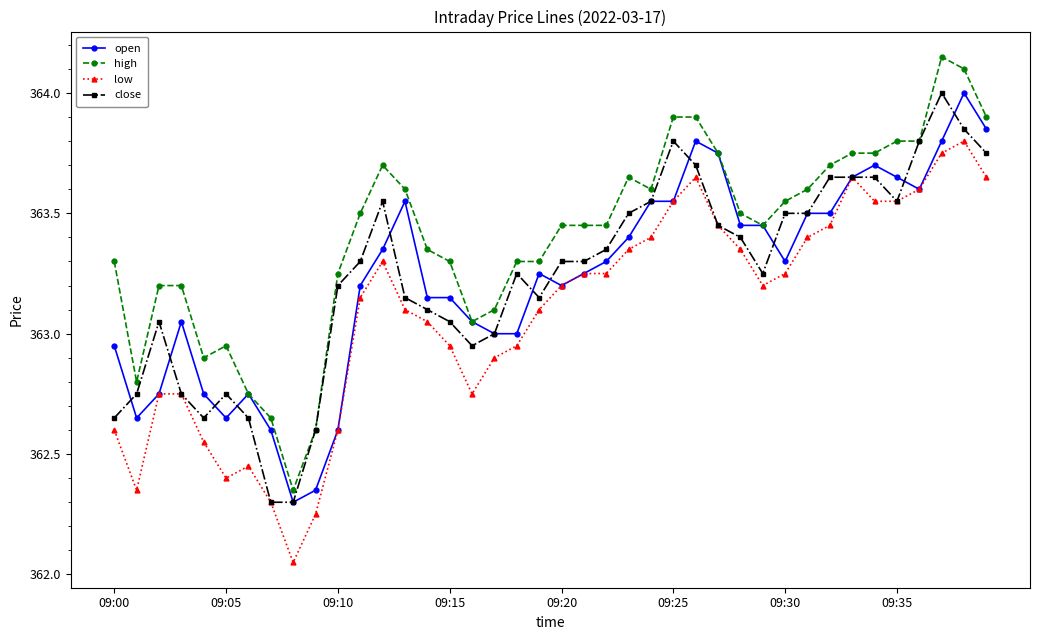

Which series has the widest spread of values?

high